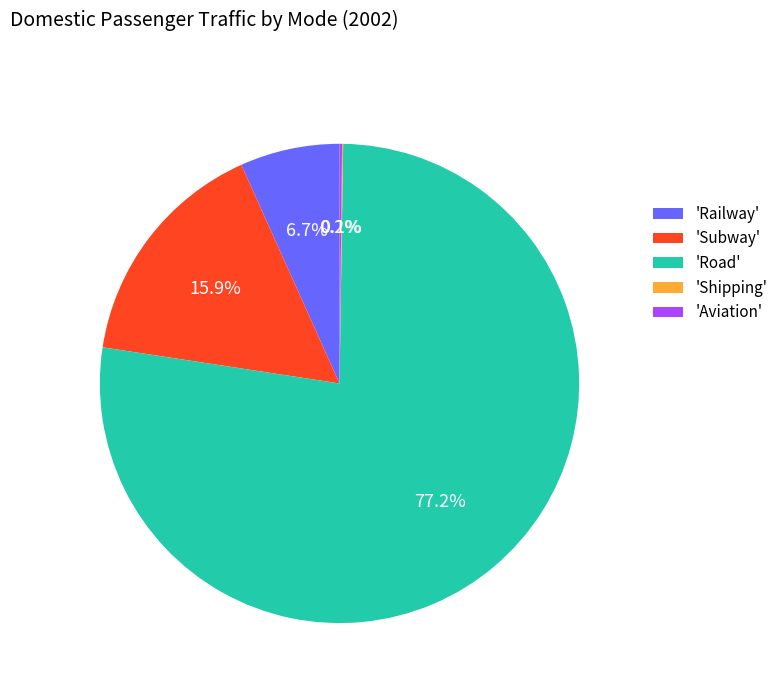

Which category has the biggest portion of the pie?

'Road'